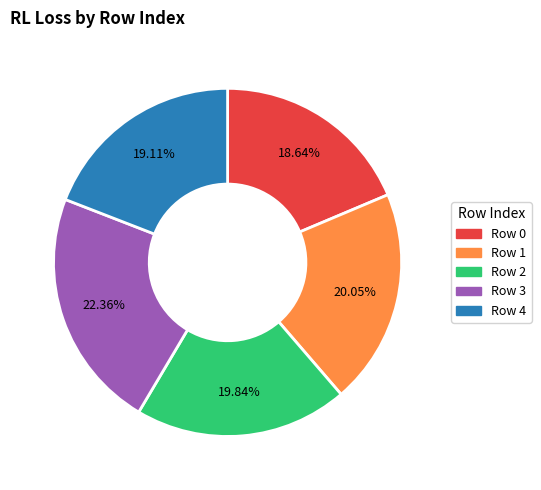

Is there any slice that represents more than half of the pie?

No